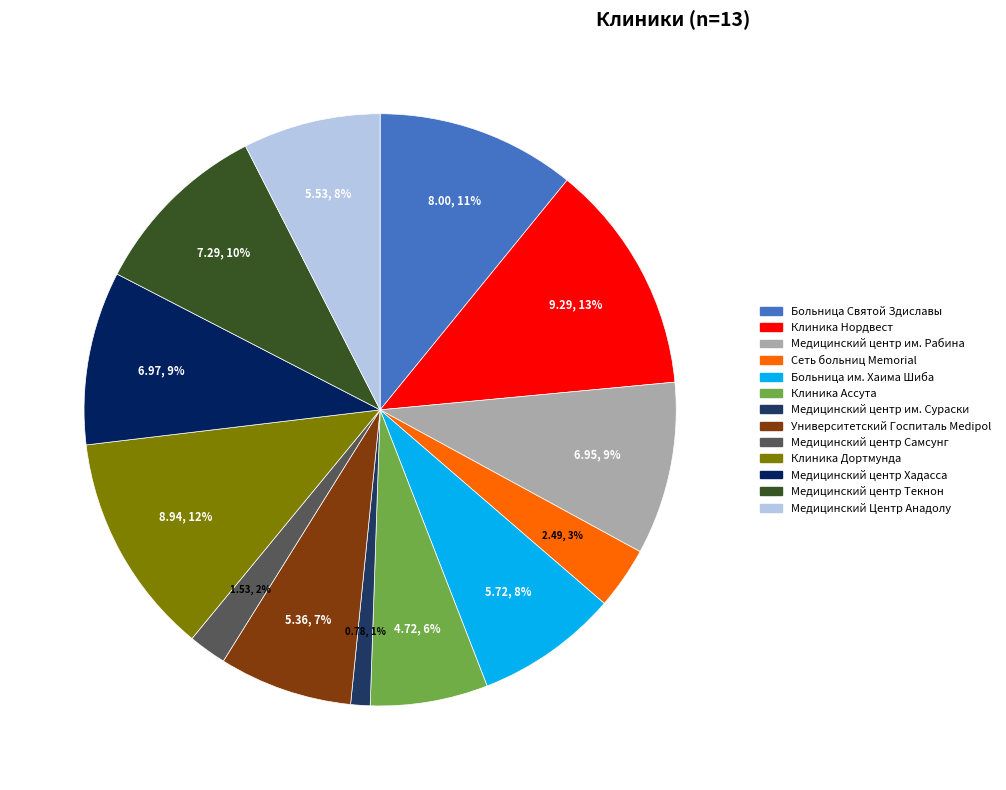

Approximately how many times larger is the value at Клиника Нордвест compared to Медицинский центр им. Рабина?

1.3